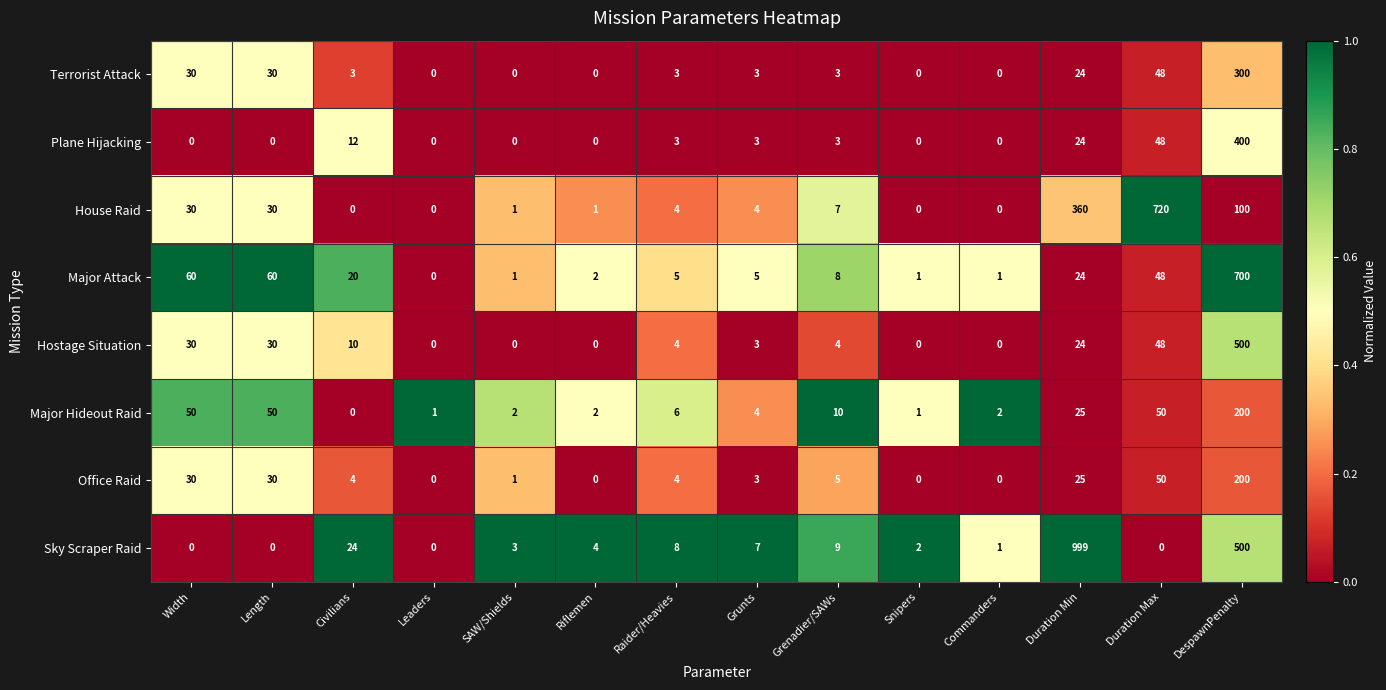

The Plane Hijacking series shows 0 at Width. True or false?

True